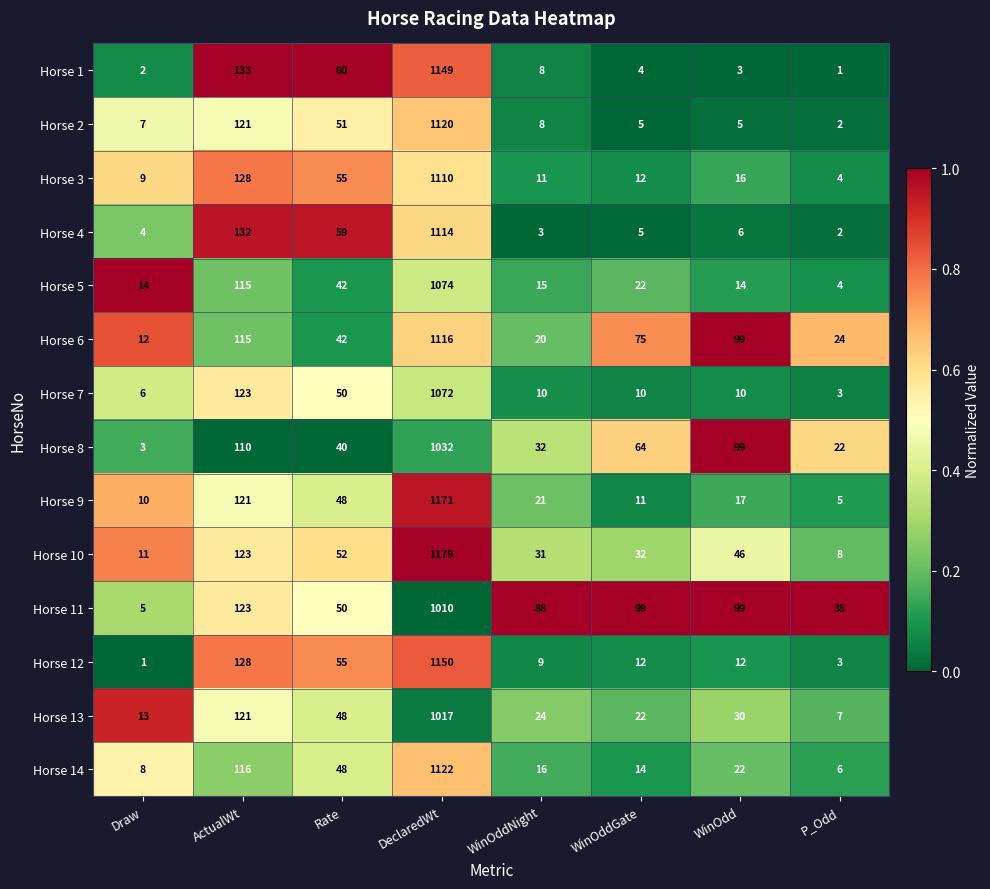

How many series are shown in this chart?

14